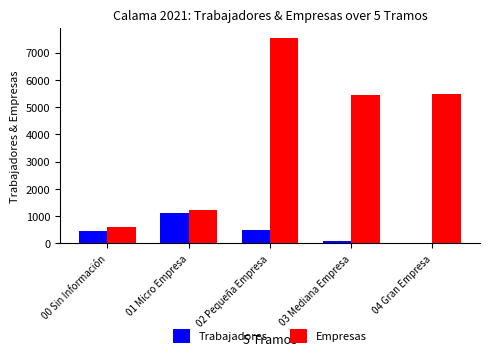

What is the greatest value displayed?

7546